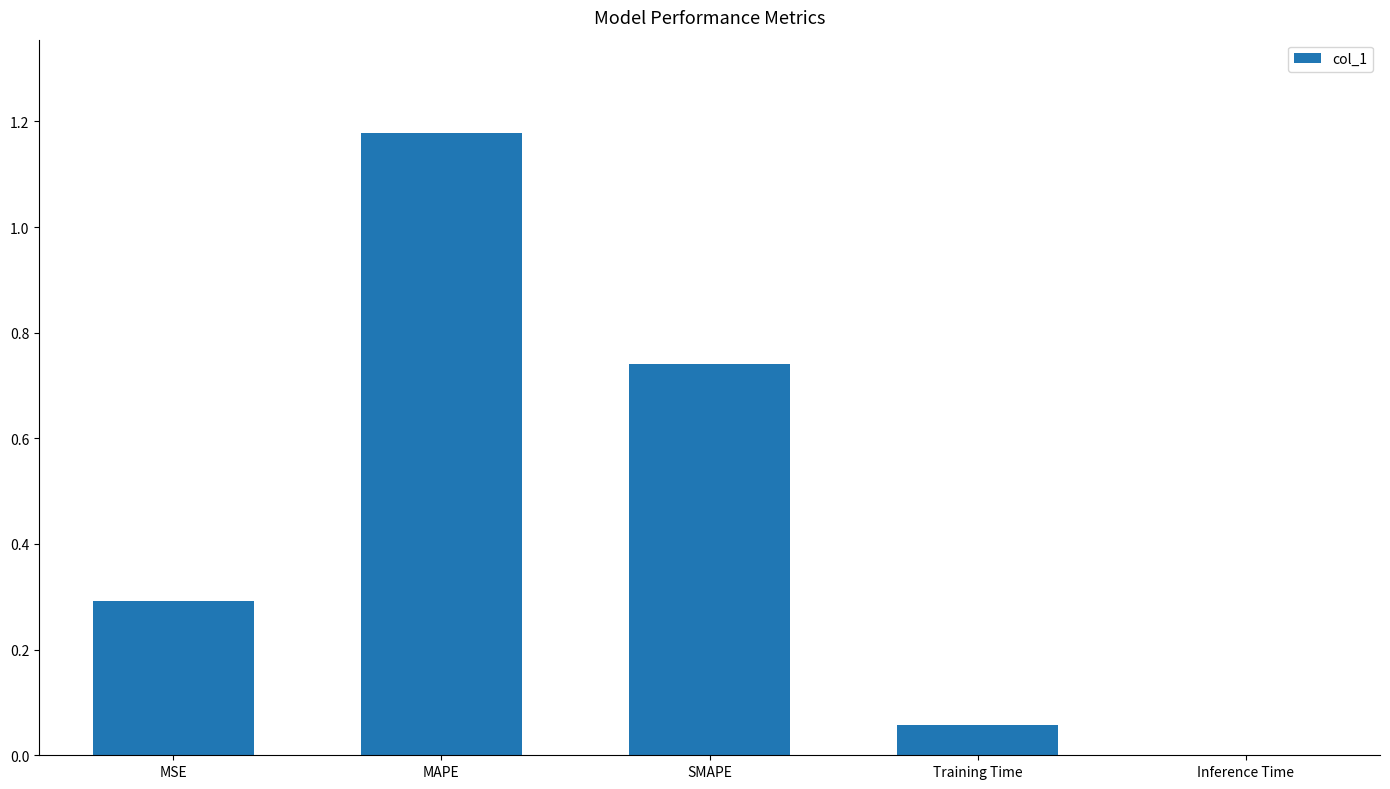

The chart shows a value of 1.6 at MAPE. True or false?

False